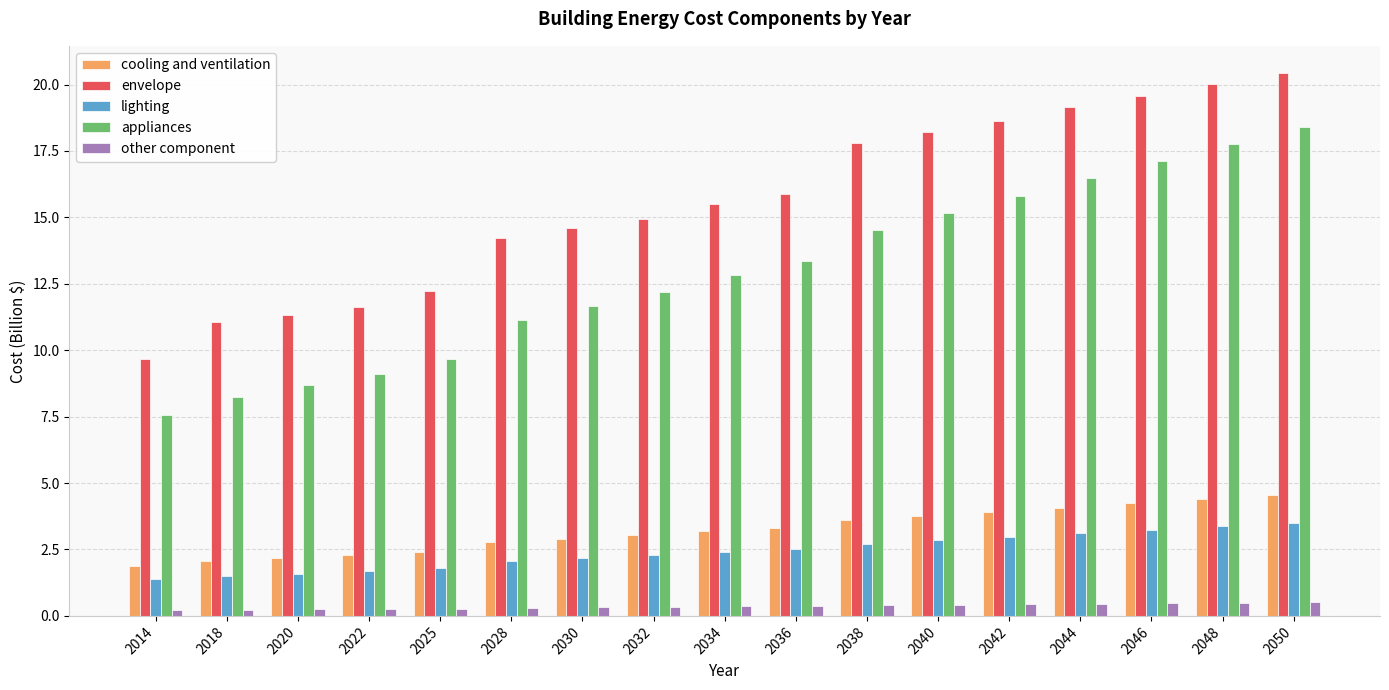

At which category is the sum across all series the highest?

2050